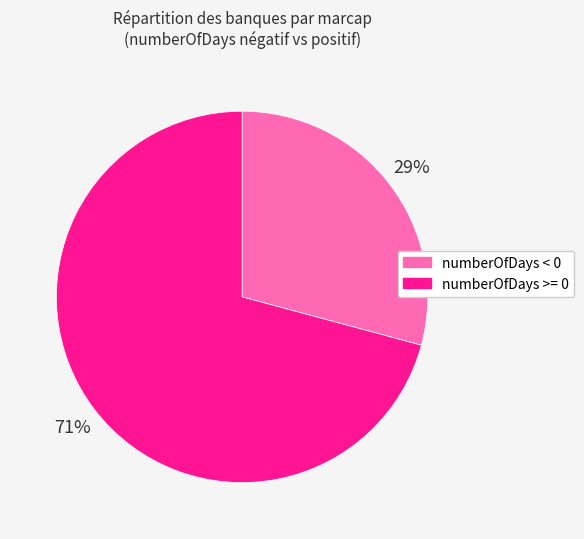

Is there a majority slice in this chart?

Yes